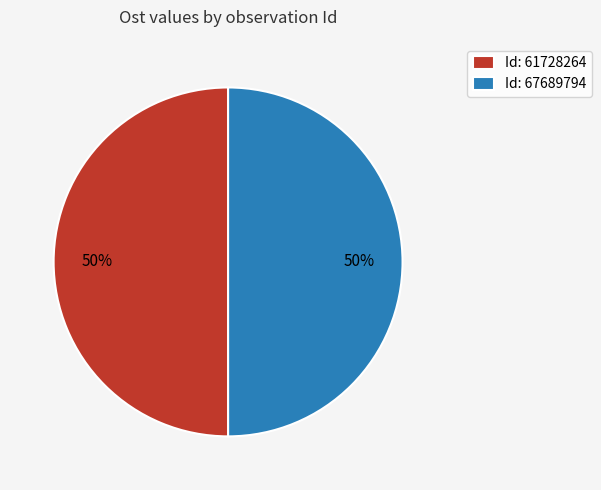

Combined, do Id: 67689794 and Id: 61728264 account for over 50%?

Yes